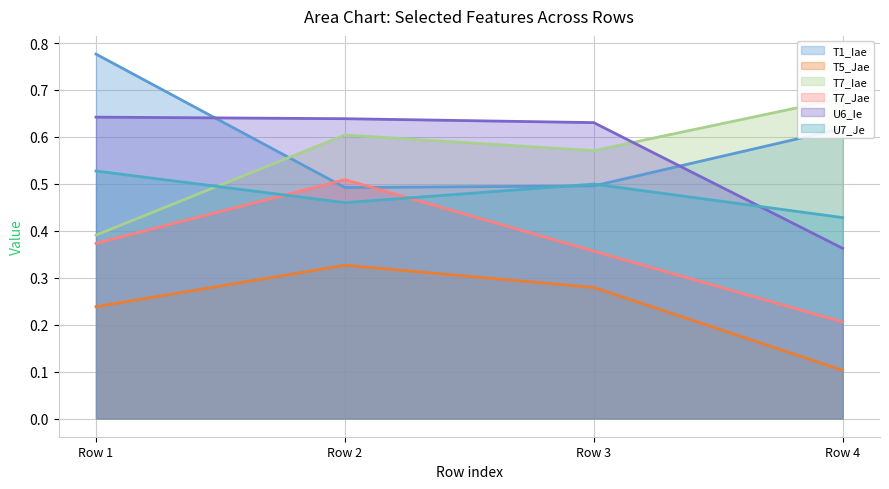

What is the lowest value of the T7_Jae series?

0.2